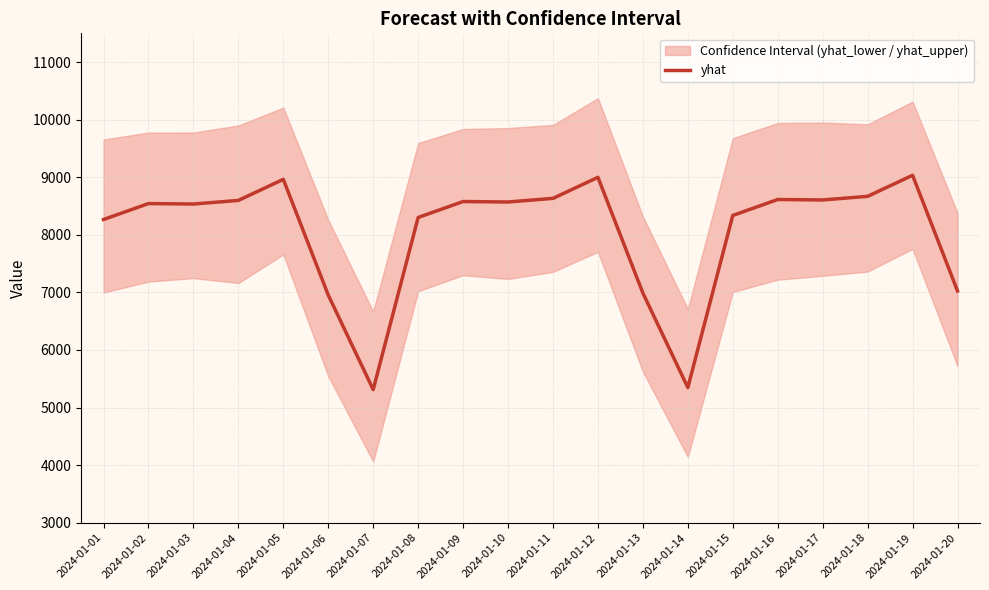

True or false: the data shows 10903.4 at 2024-01-20.

False